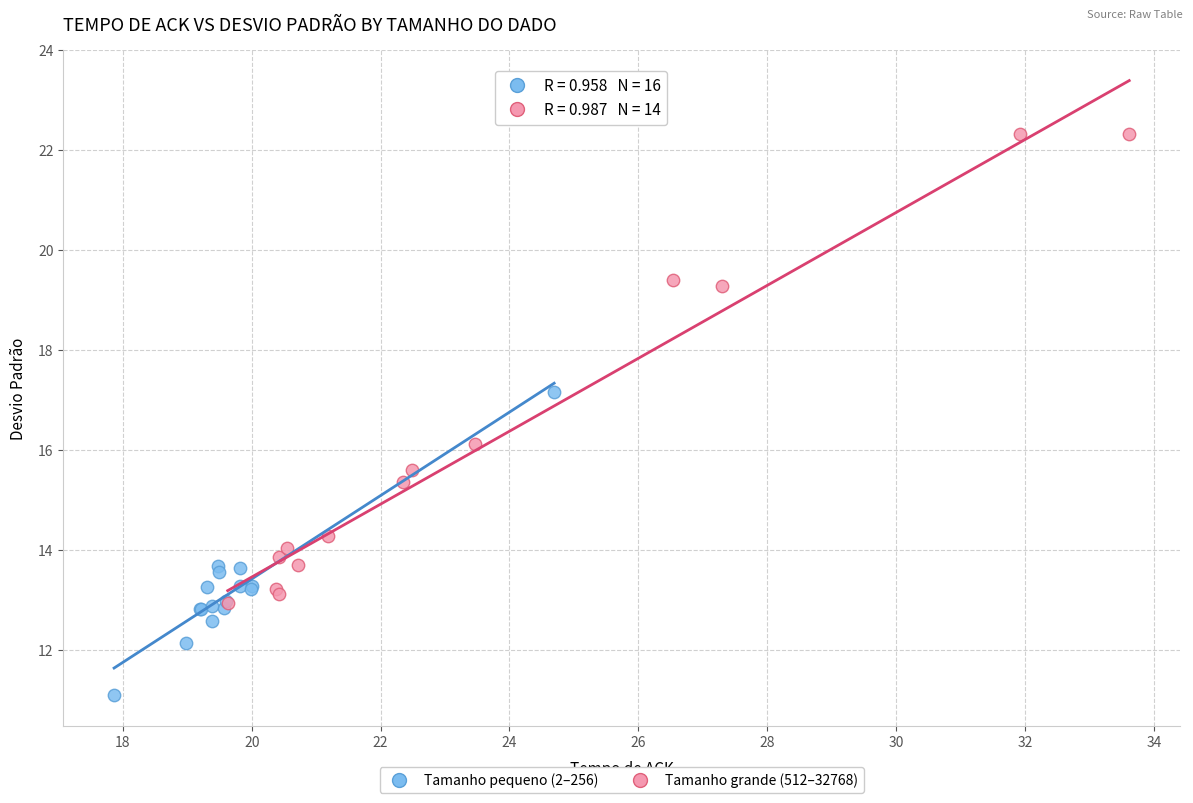

What are all the series names shown in the legend?

Tamanho pequeno (2–256), Tamanho grande (512–32768)